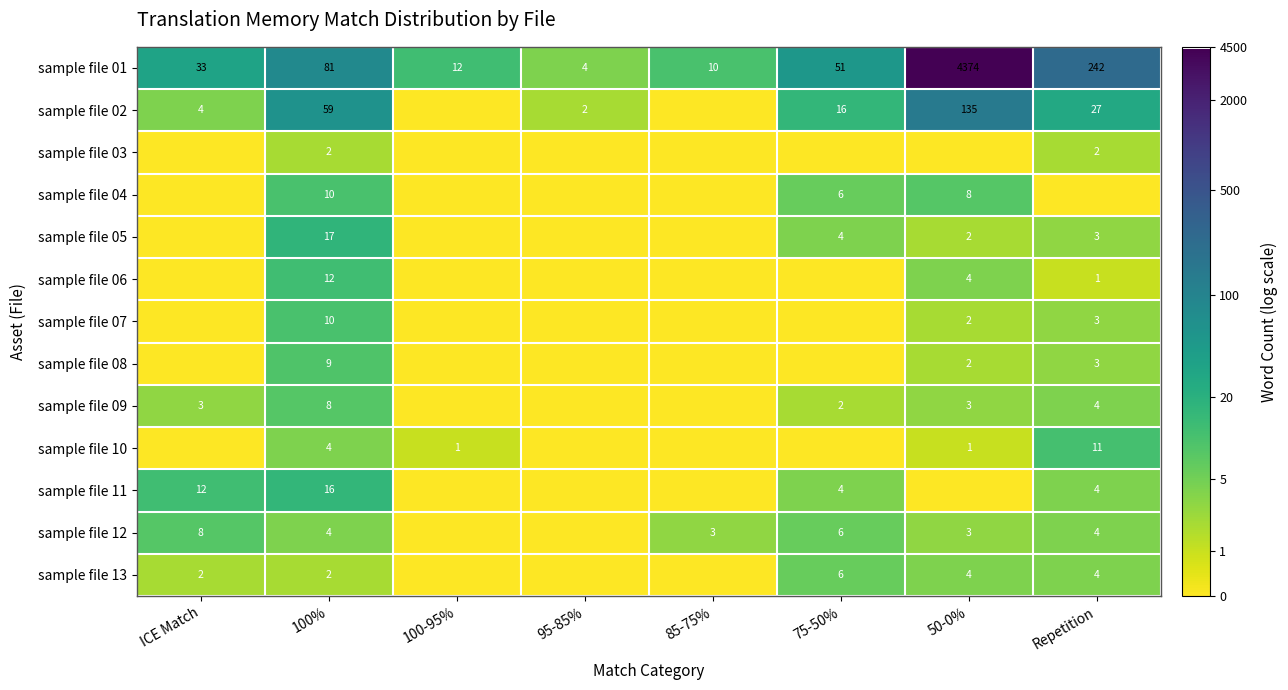

At which category is the sum across all series the highest?

100%